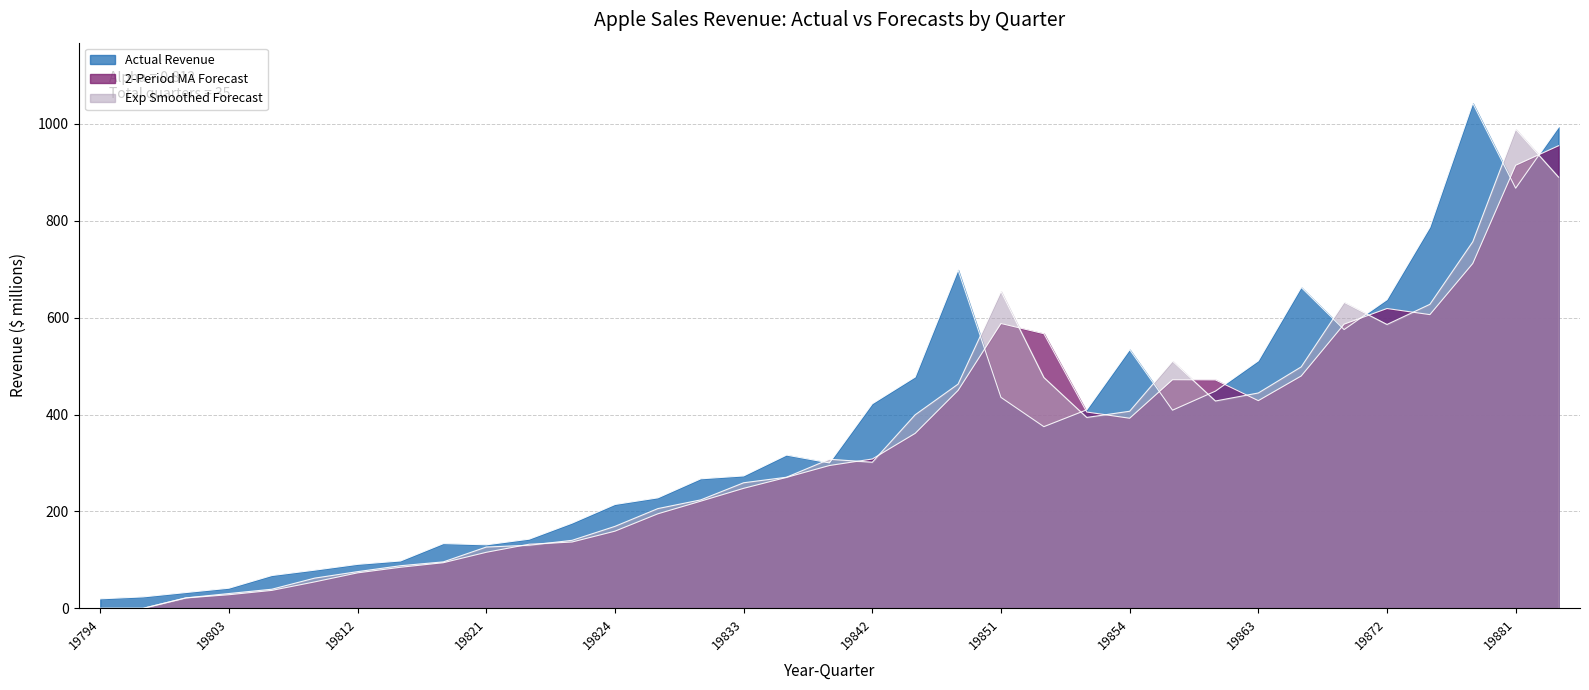

How many series are shown in this chart?

3